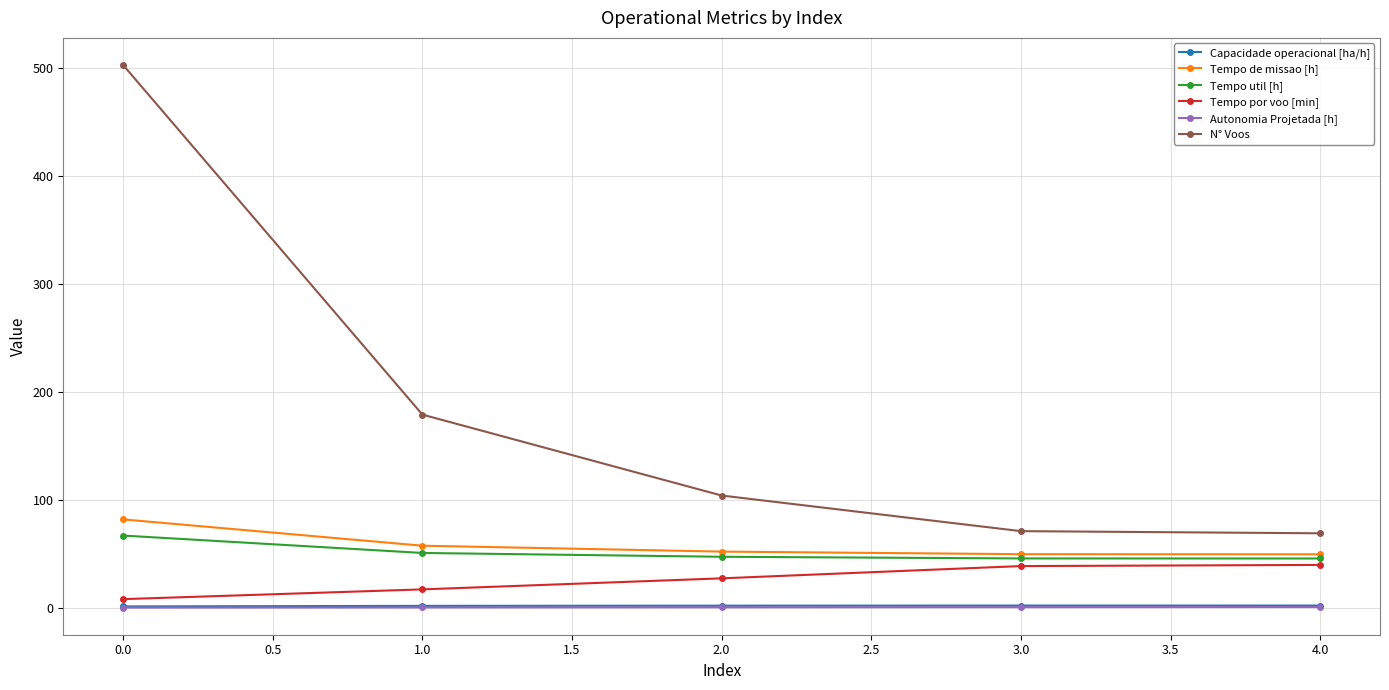

What is the label of the 2nd point from the right?

3.0